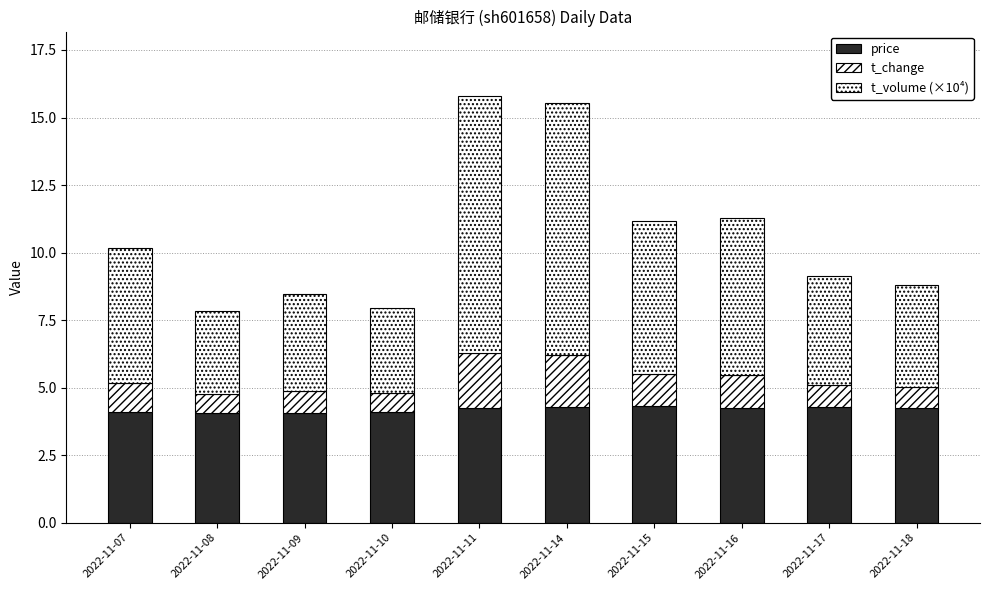

At how many categories does at least one series exceed 1?

10